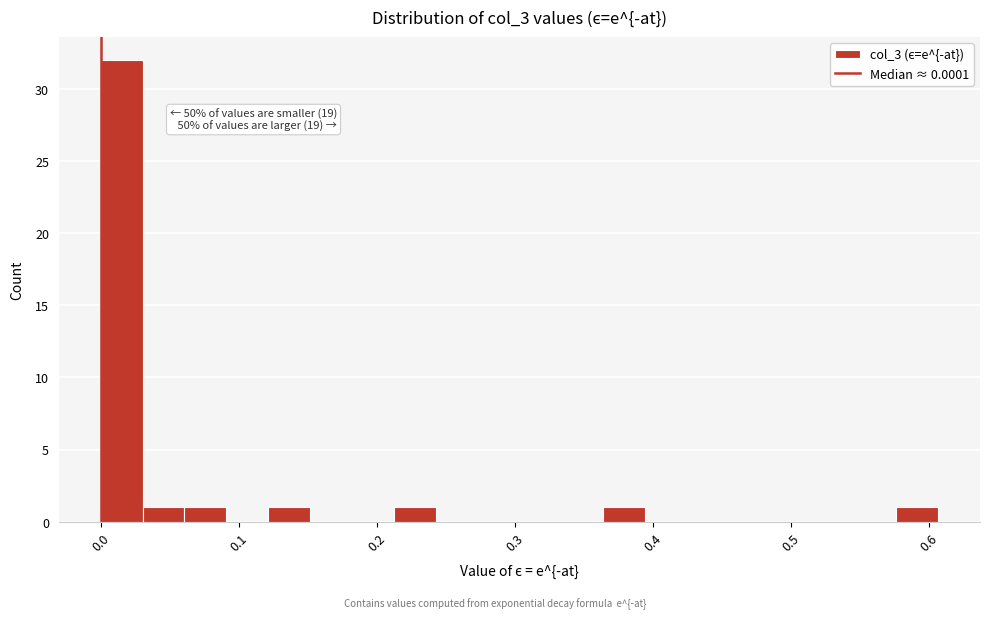

Read against the x-axis, roughly where is the centre of the tallest bar?

0.02